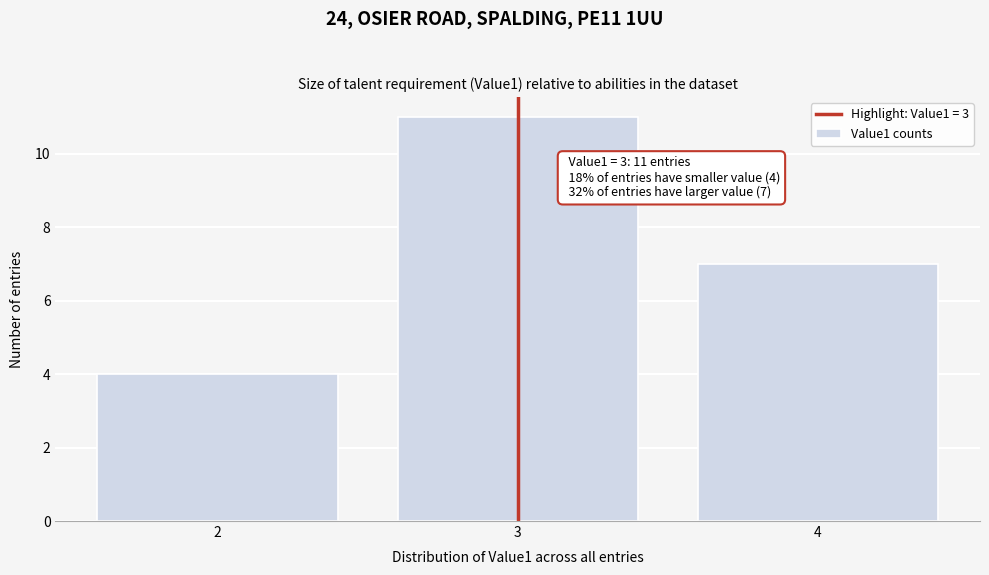

Over which range of the x-axis is the bar tallest?

2.5 to 3.5